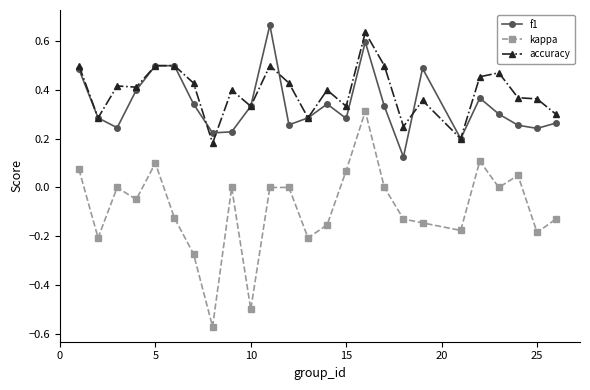

True or false: kappa and f1 intersect in this chart.

False